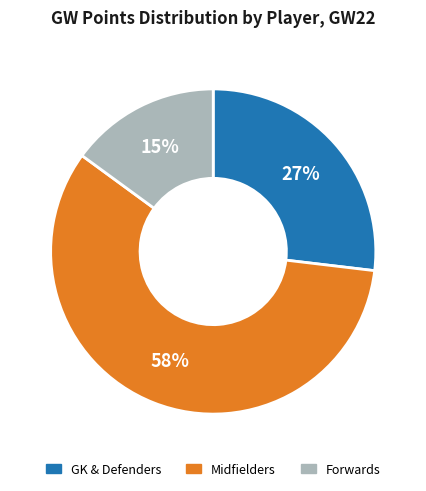

Which has a higher value, GK & Defenders or Midfielders?

Midfielders